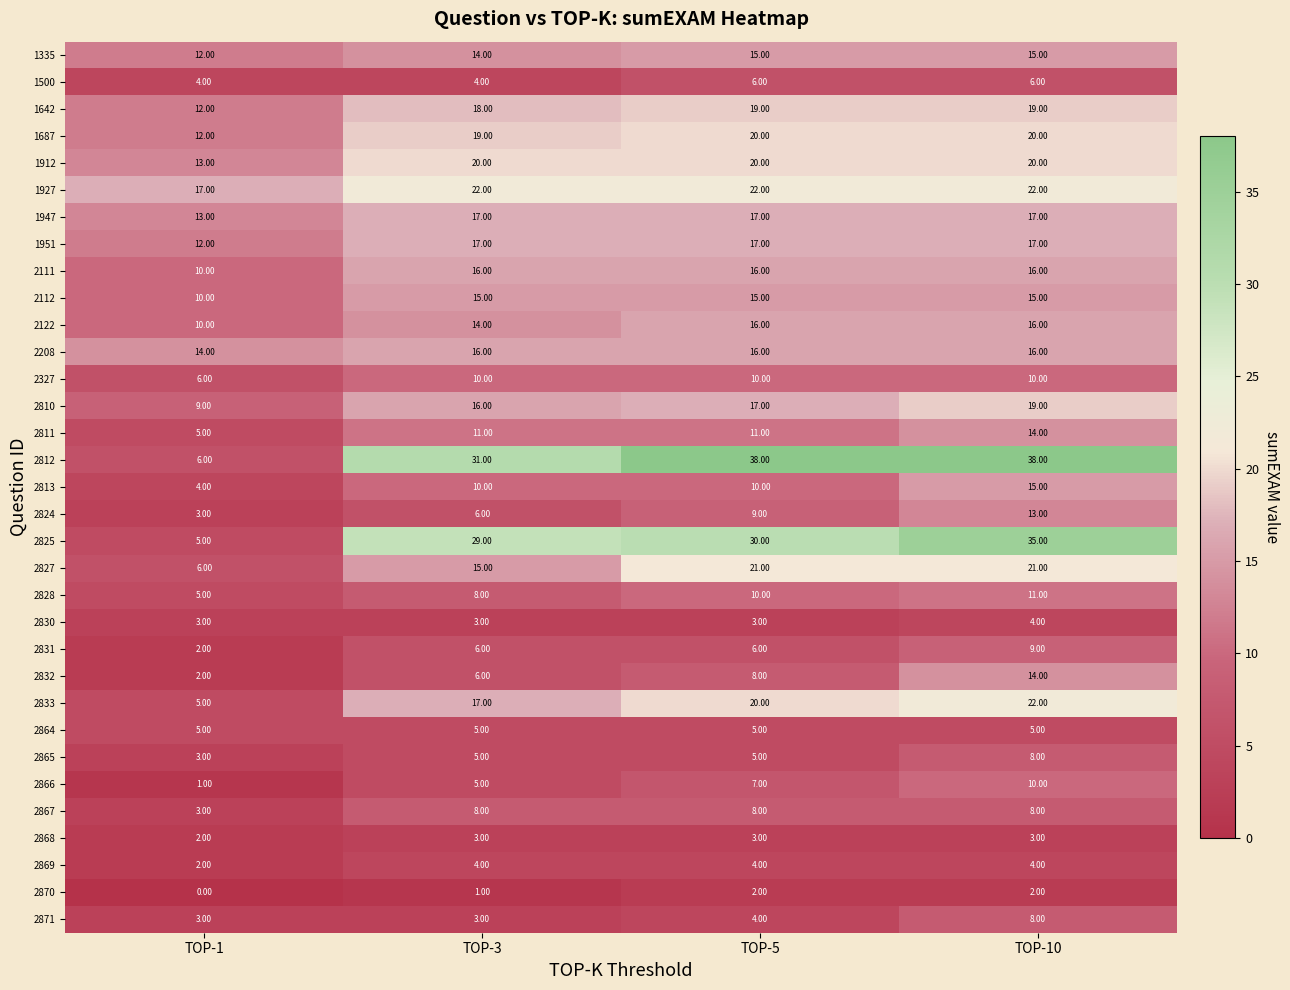

Which series has the widest spread of values?

2812